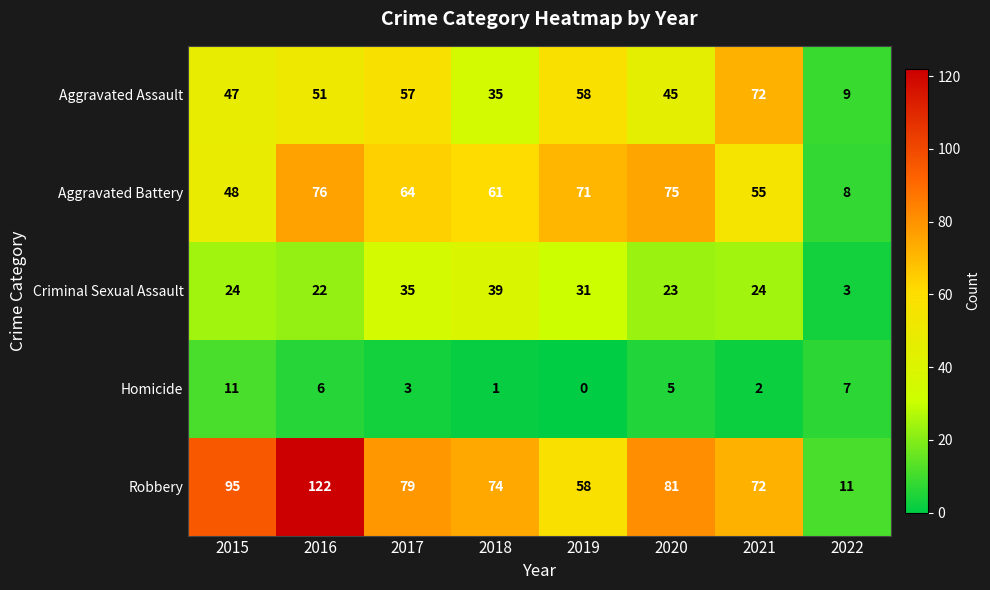

How many data points in Aggravated Battery are less than 64?

4